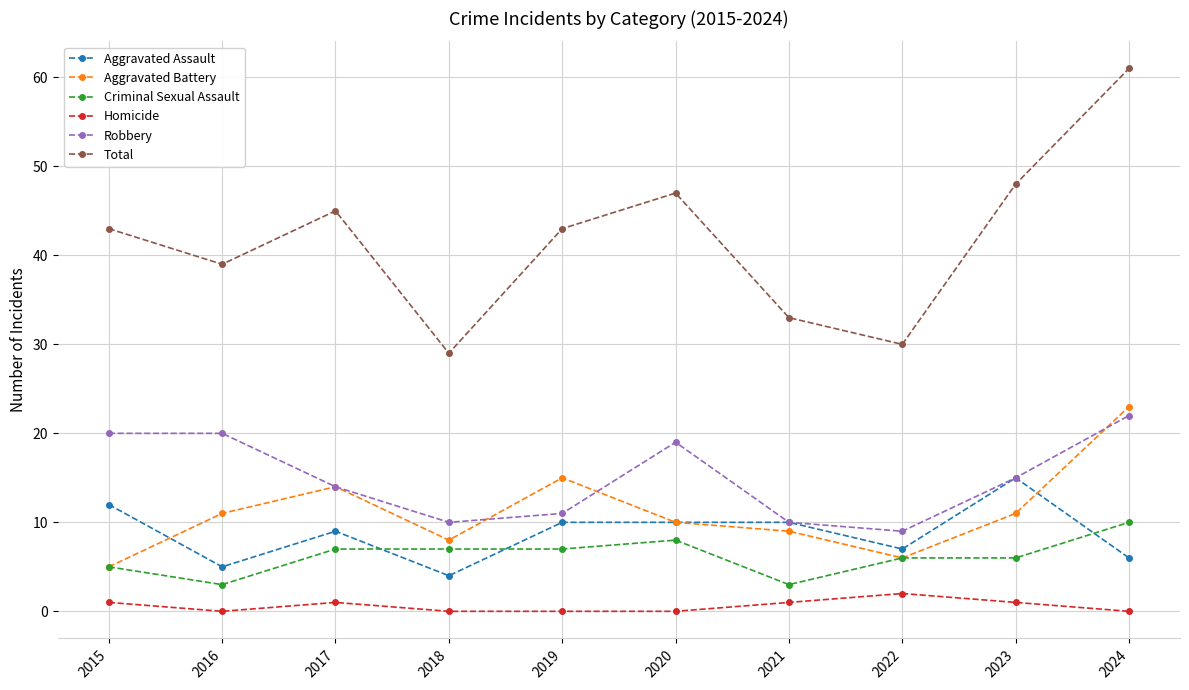

Where does the Aggravated Assault series first go above 10?

2015